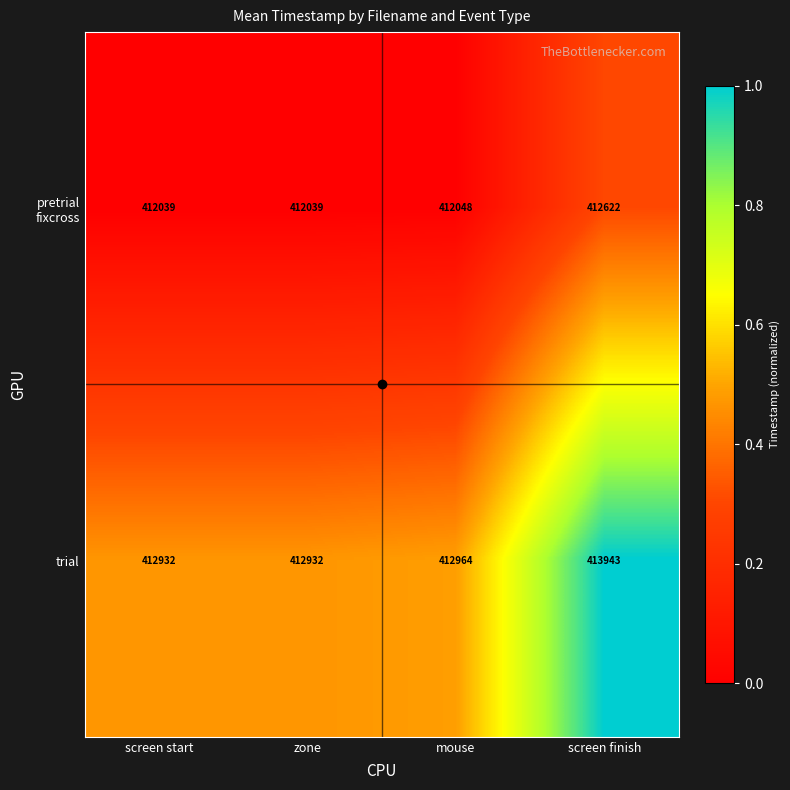

Which series has the widest spread of values?

trial